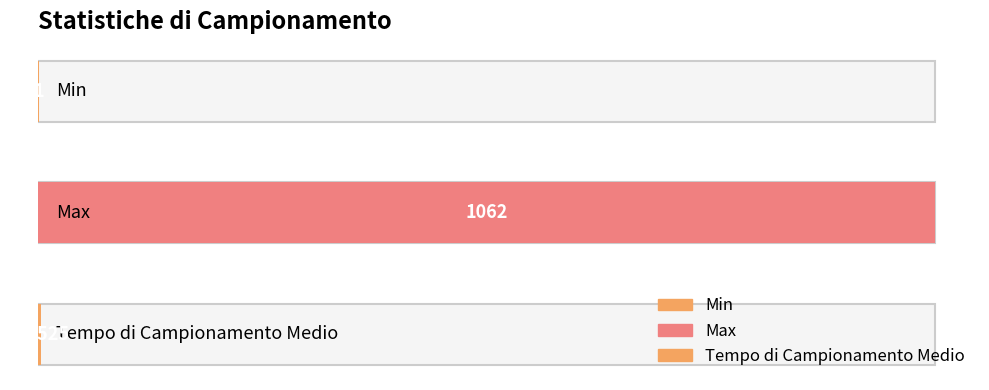

How many data points does each series have?

3